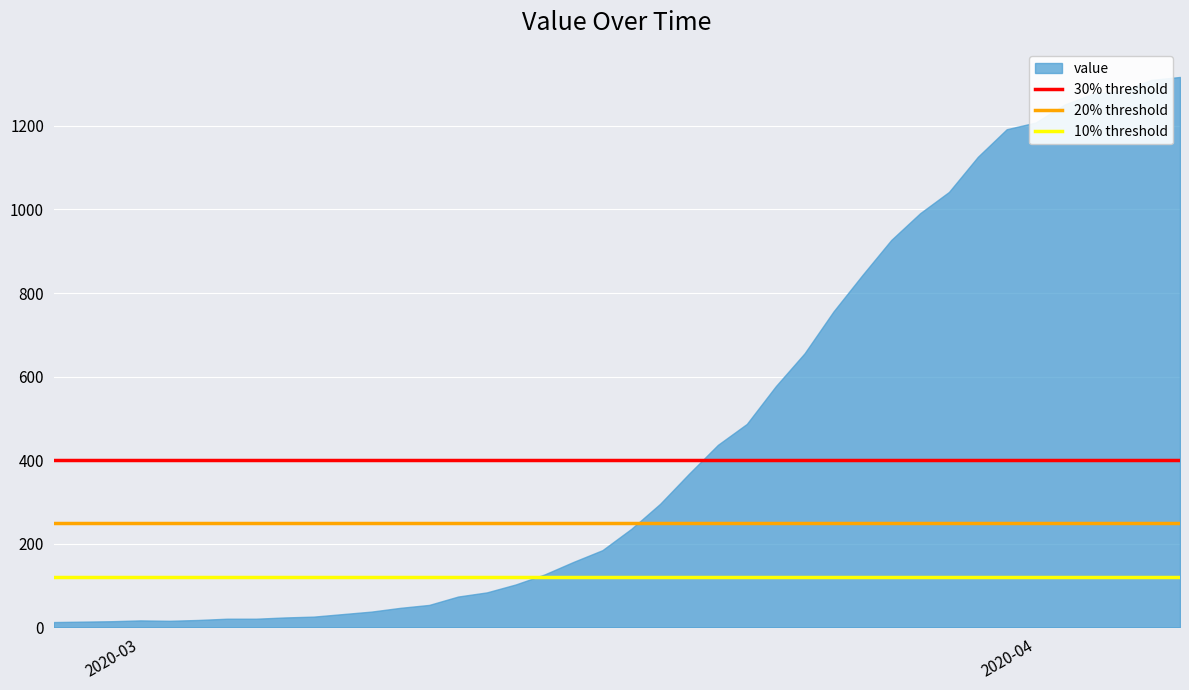

What is the greatest value displayed?

1317